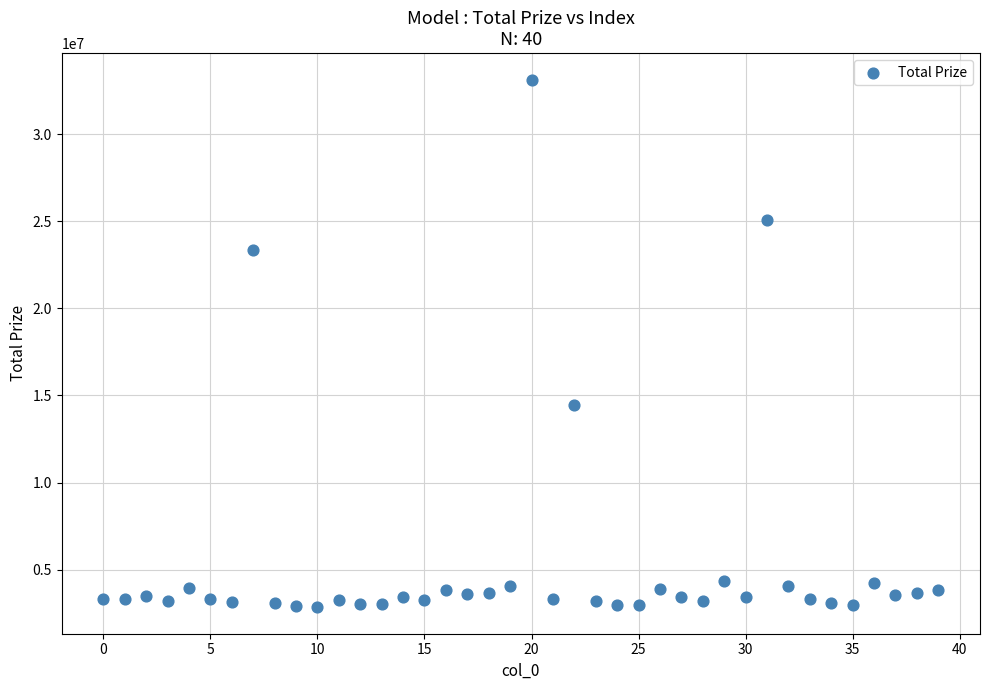

What is the range of Y values (max minus min)?

30289607.1